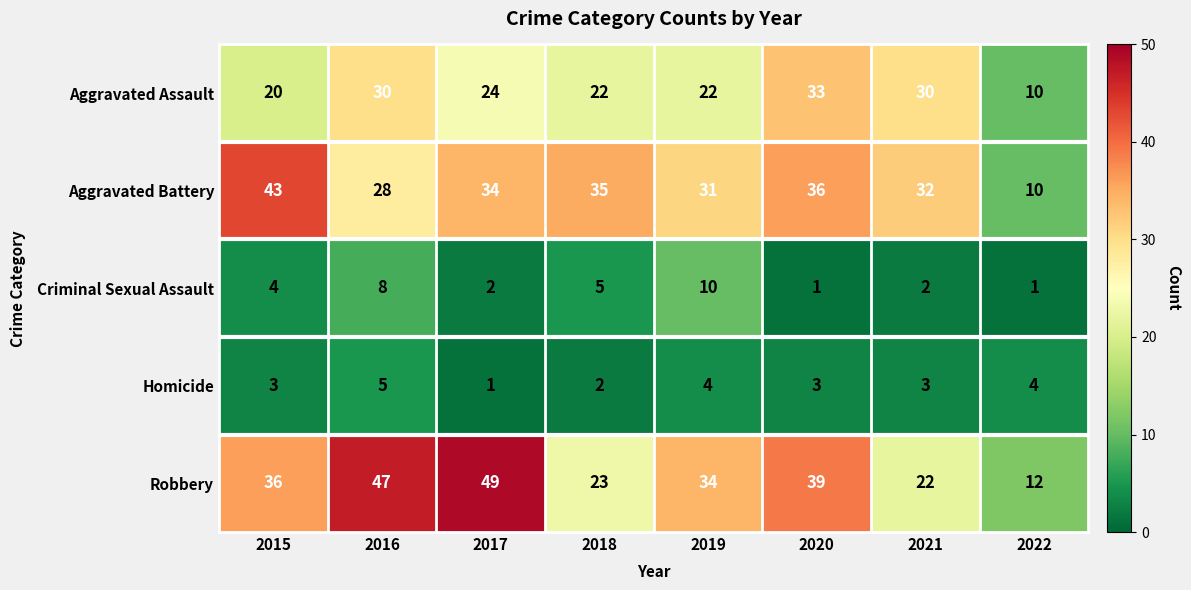

At 2015, list the series in order from largest to smallest.

Aggravated Battery, Robbery, Aggravated Assault, Criminal Sexual Assault, Homicide